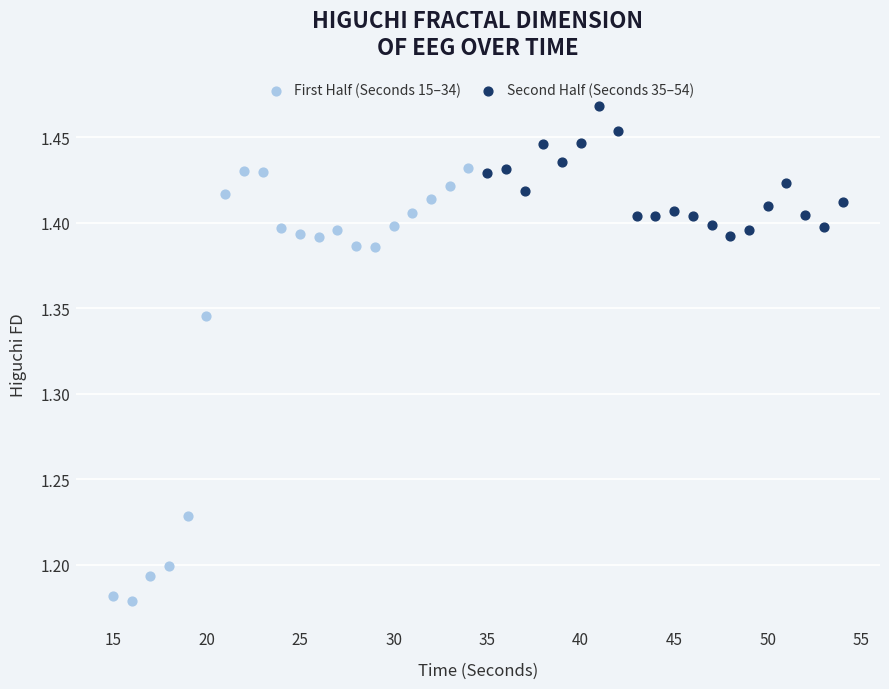

Which series contains the highest Y value?

Second Half (Seconds 35–54)